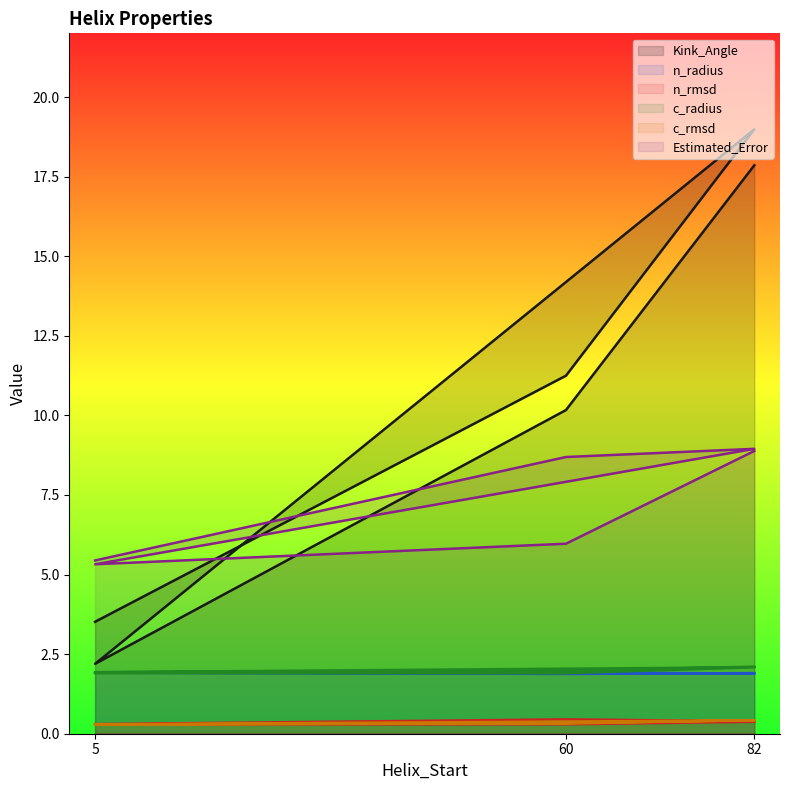

True or false: c_radius and Kink_Angle cross at least once.

False